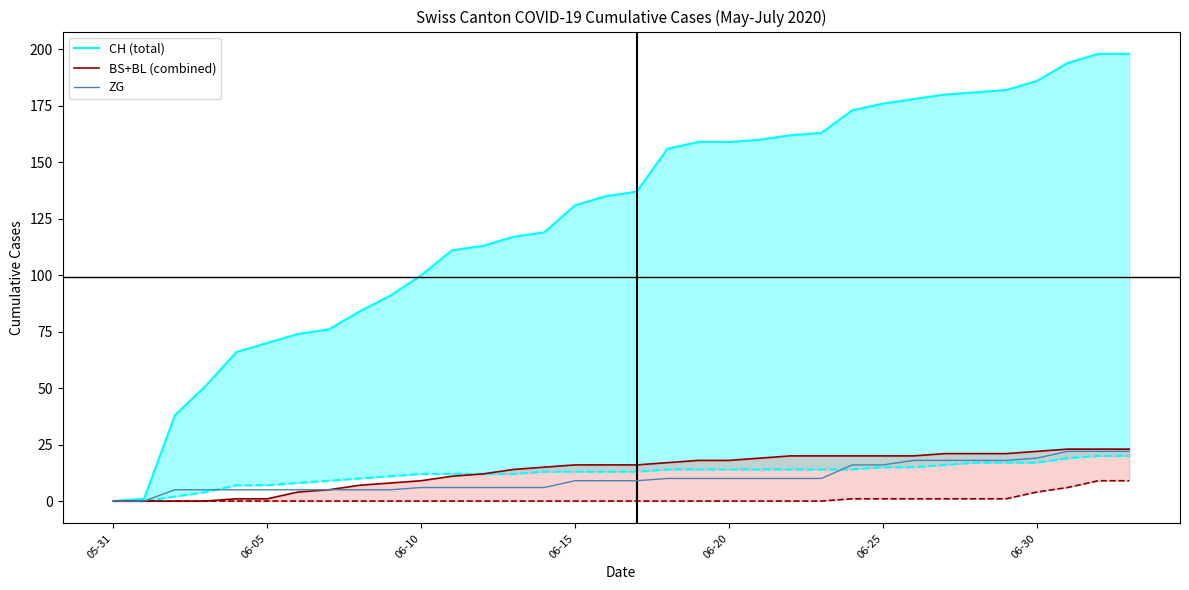

How many data points in ZG are above 9?

16